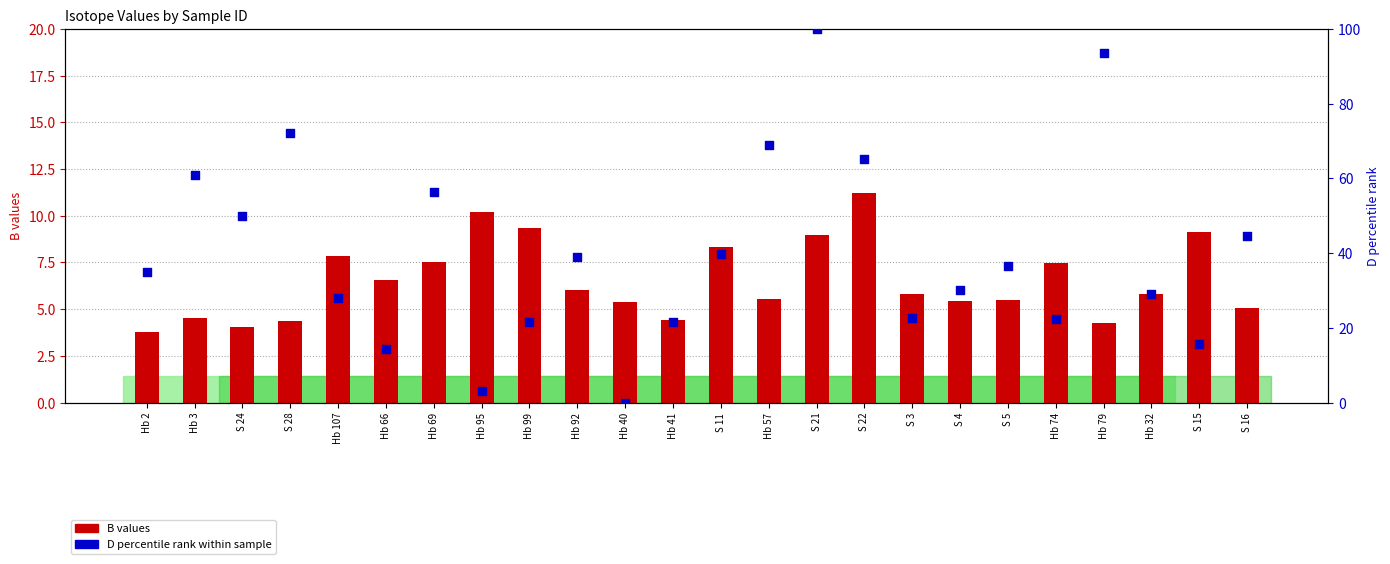

At how many categories does at least one series exceed 95?

1